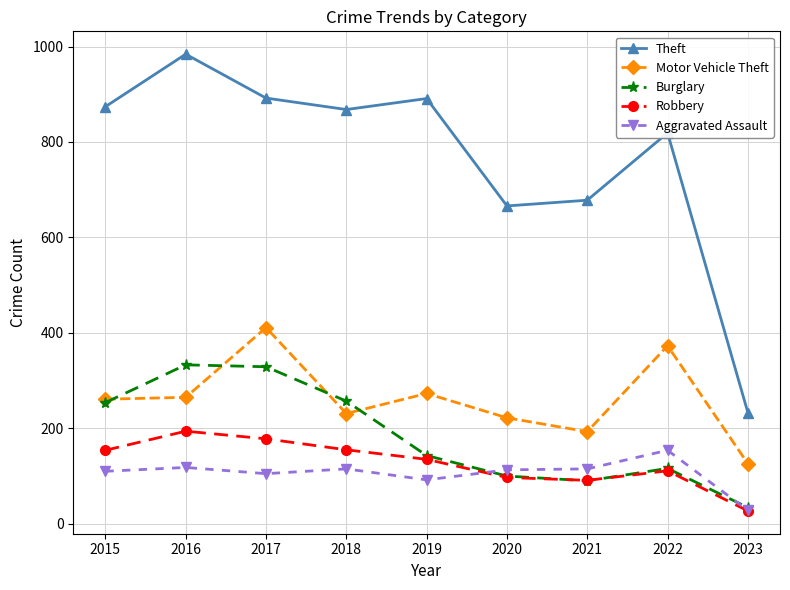

How many interior local peaks does the Motor Vehicle Theft series have?

3